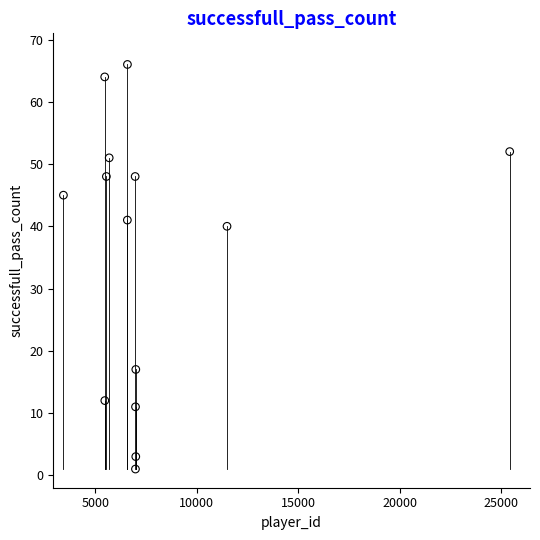

What Y value in the scatter plot is closest to 33?

40